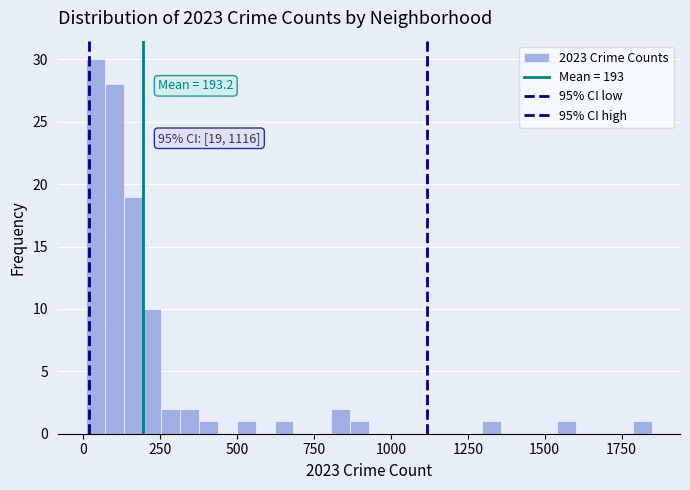

Around what value on the x-axis is the tallest bar? Give the approximate position of its centre, as read against the axis.

50